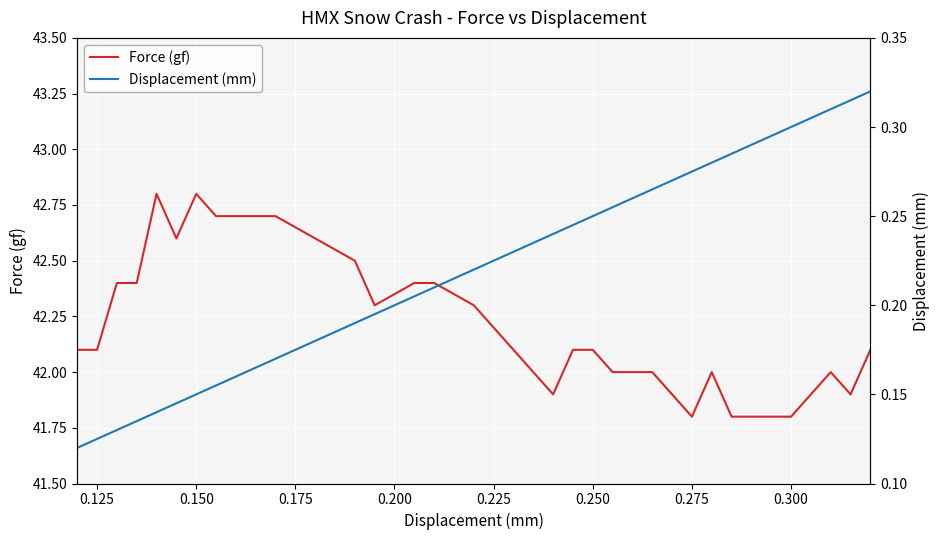

What is the greatest value displayed?

42.8